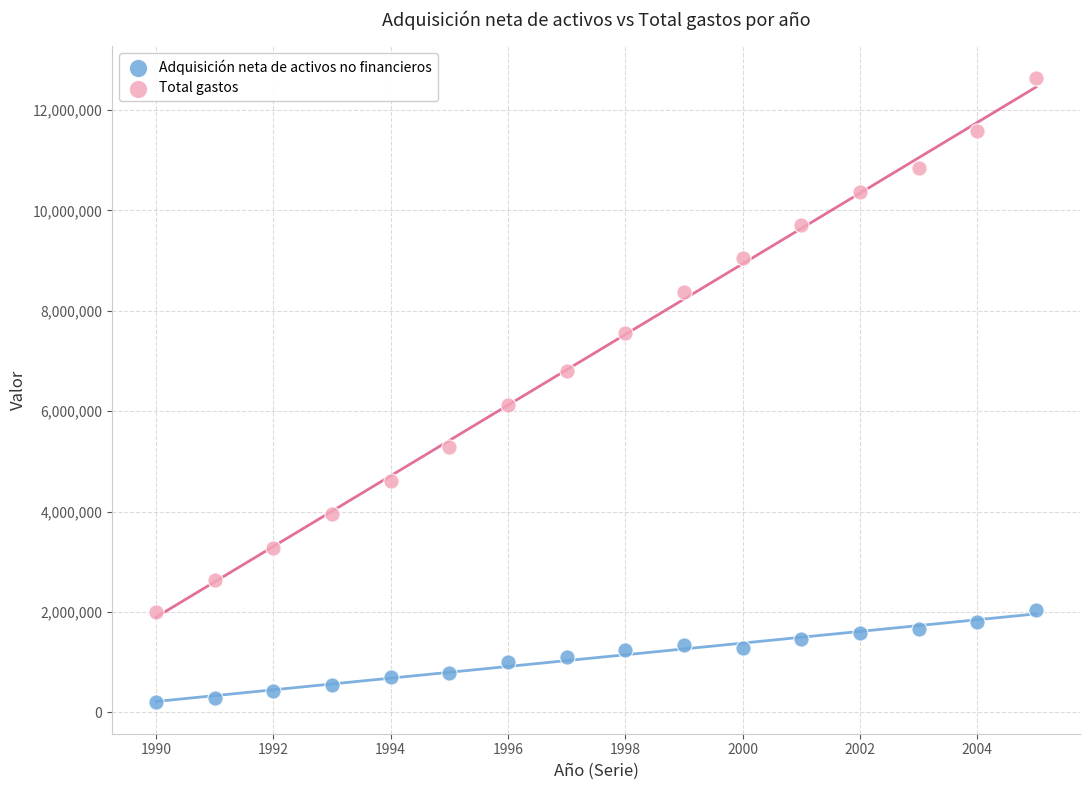

Which series reaches the minimum Y coordinate?

Adquisición neta de activos no financieros